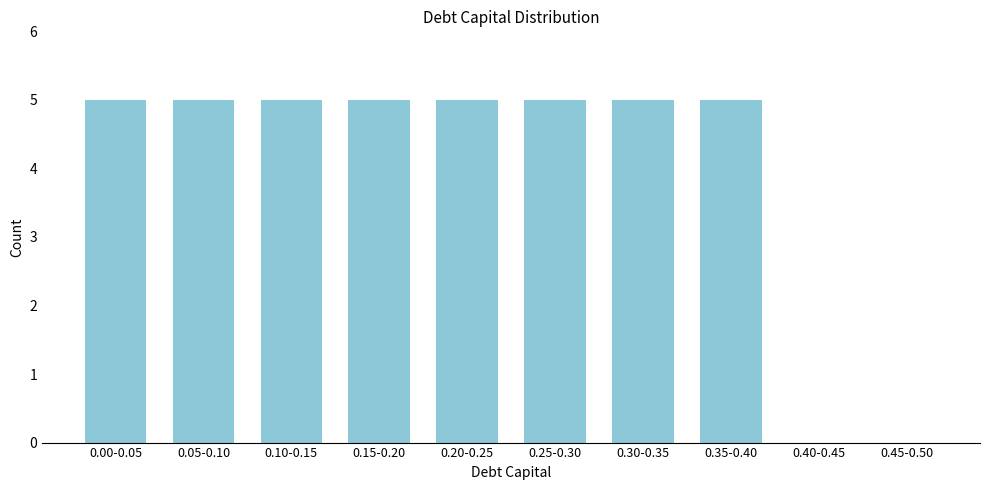

Reading right to left, list all the values displayed in this chart.

0.45-0.50=0	0.40-0.45=0	0.35-0.40=5	0.30-0.35=5	0.25-0.30=5	0.20-0.25=5	0.15-0.20=5	0.10-0.15=5	0.05-0.10=5	0.00-0.05=5